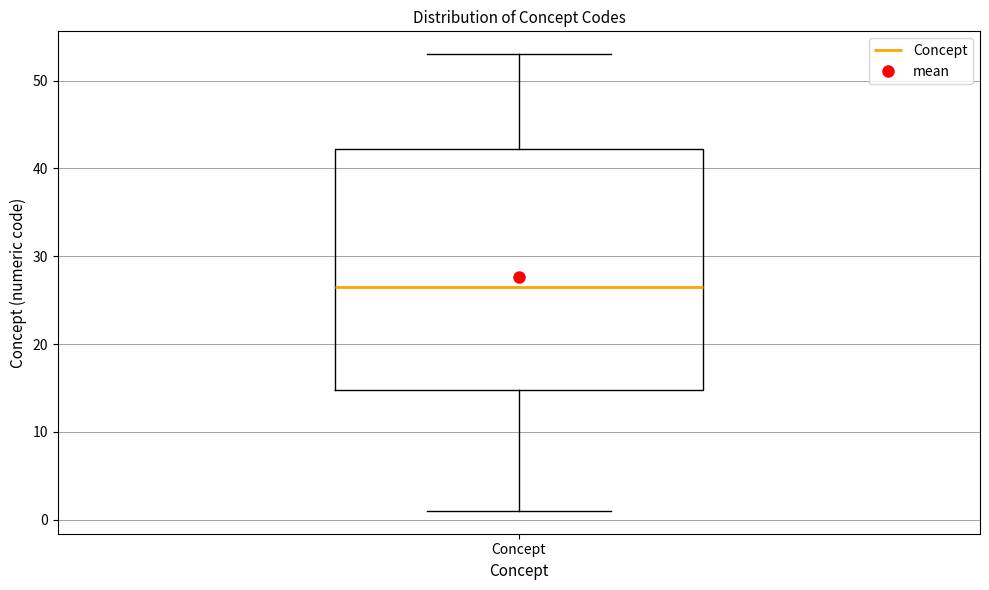

Read this box plot against the y-axis: the position of the median line, the range covered by the box, and the ends of both whiskers. The values are not printed on the chart, so give them approximately, as read against the axis.

median 27, box 15 to 42, whiskers 1 to 53